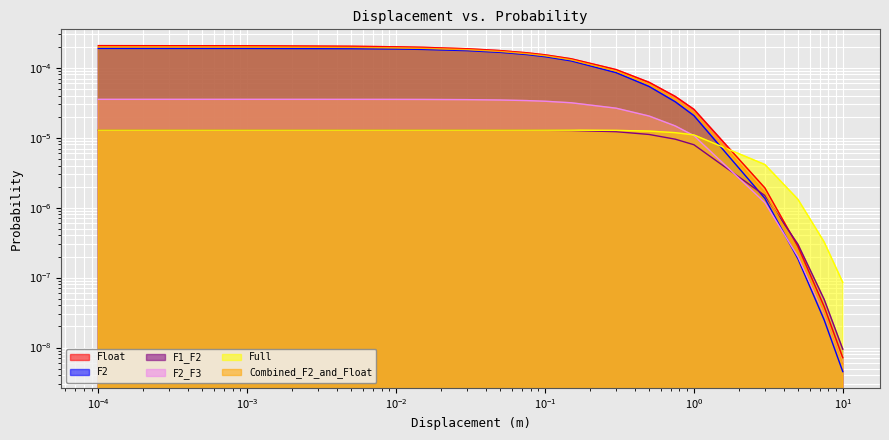

The Combined_F2_and_Float series shows 0.0 at 0.1. True or false?

True